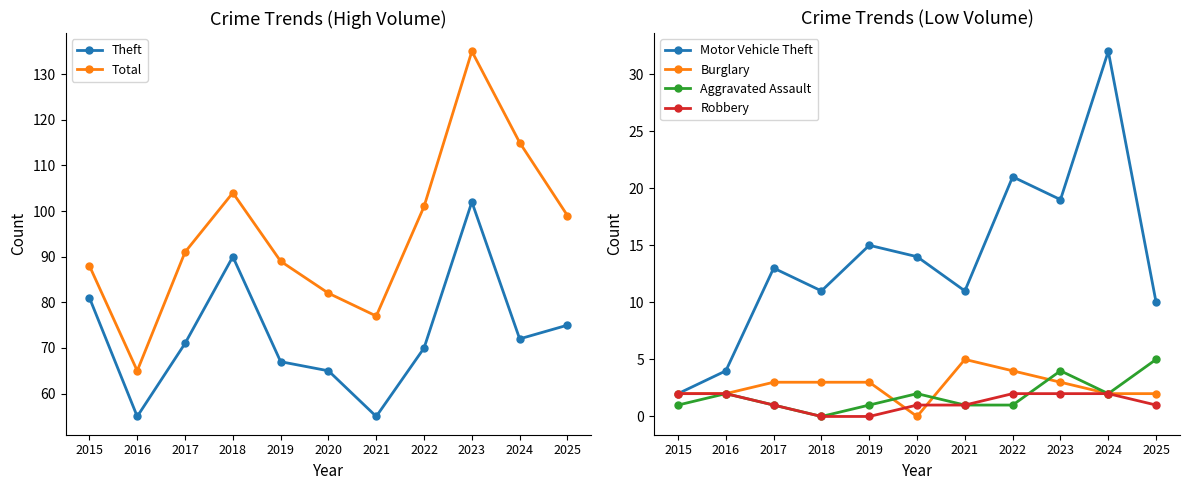

What is the total value across all series at 2021?

150